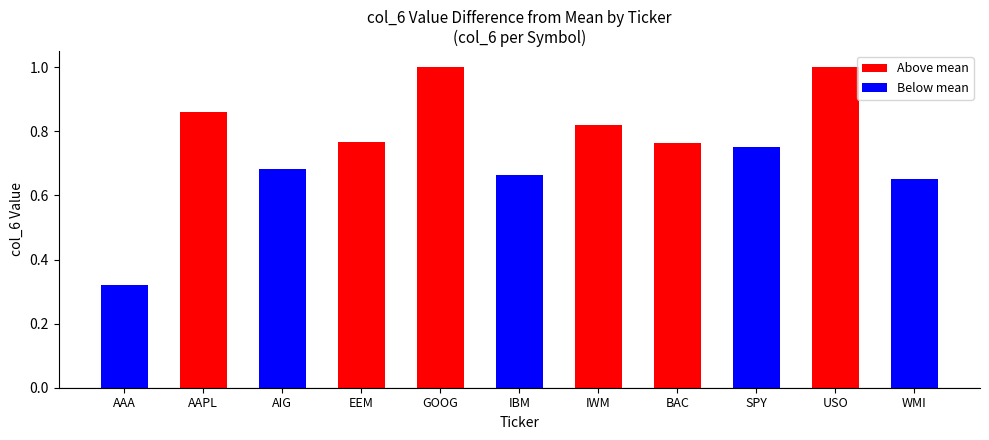

What is the greatest value displayed?

1.0